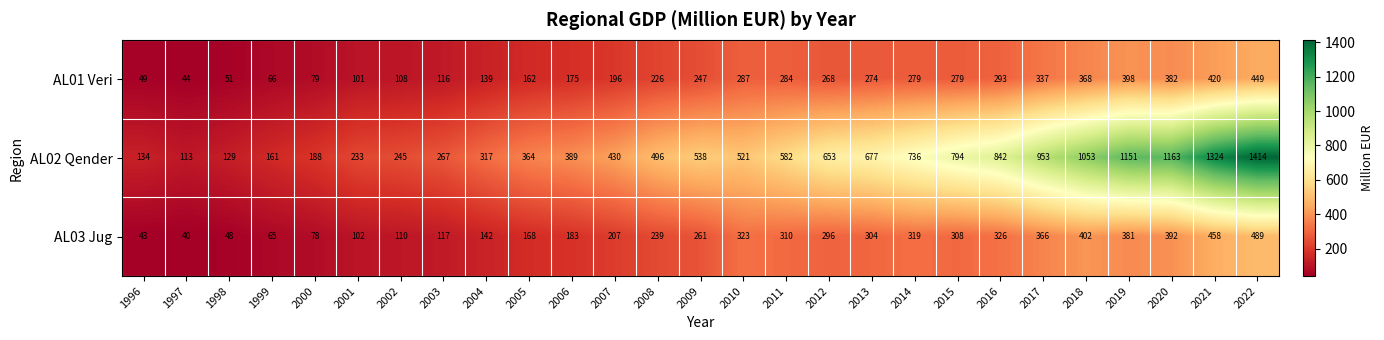

What is the sum of all AL02 Qender values?

15867